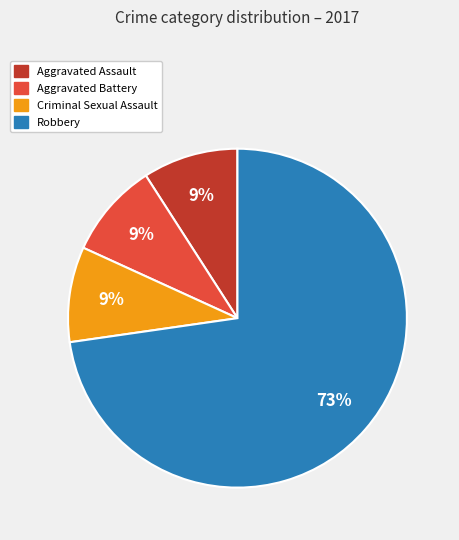

Is there a majority slice in this chart?

Yes